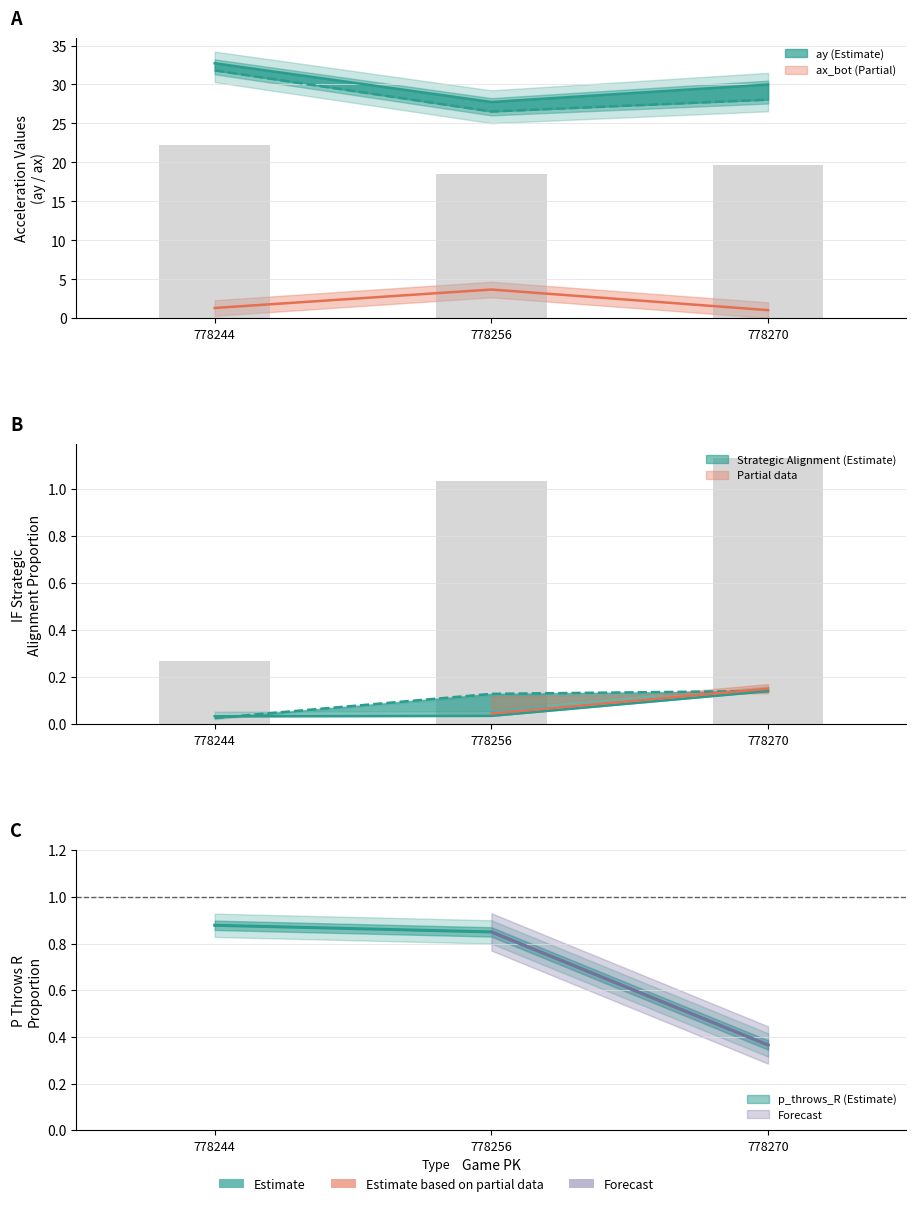

Rank the series at 778256 from lowest to highest value.

if_fielding_alignment_Strategic_top, if_fielding_alignment_Strategic_bot, p_throws_R_top, ax_bot, ay_bot, ay_top